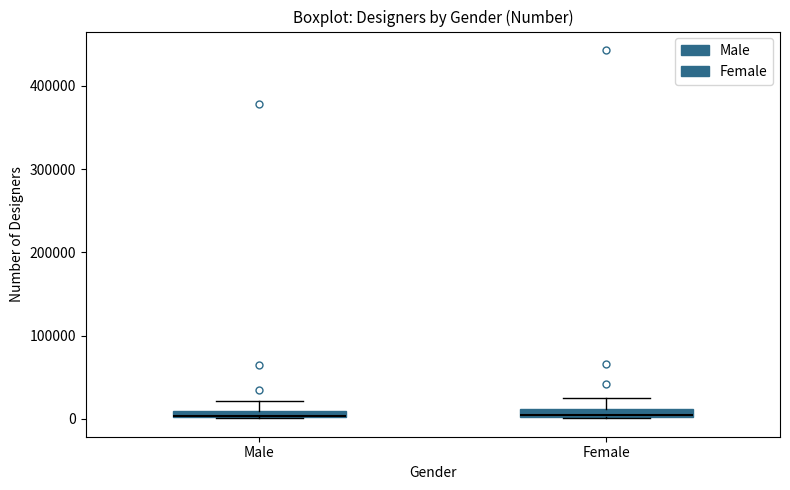

Where is the lower edge of the box for Male on the y-axis? The values are not printed on the chart, so give them approximately, as read against the axis.

0